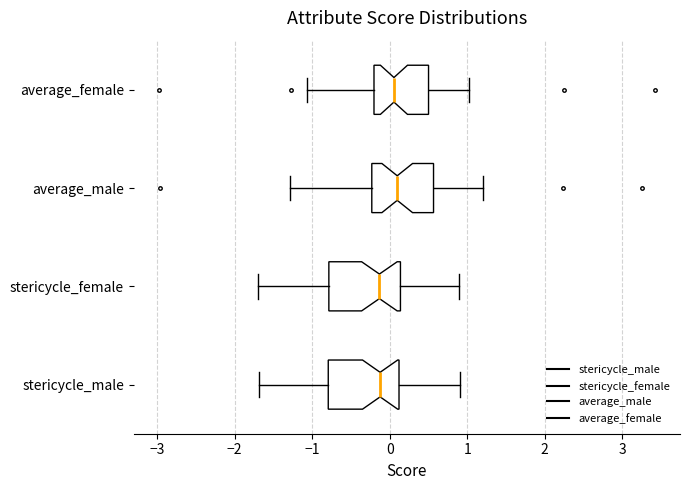

Where does the median line of the box for stericycle_male sit on the x-axis? The values are not printed on the chart, so give them approximately, as read against the axis.

-0.1